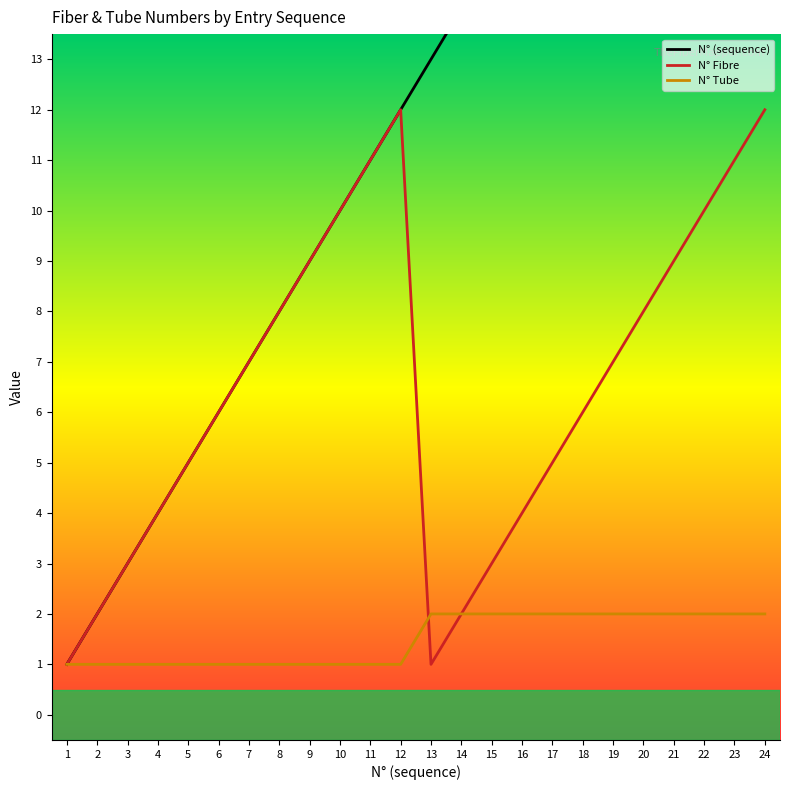

True or false: N° Tube and N° (sequence) intersect in this chart.

False